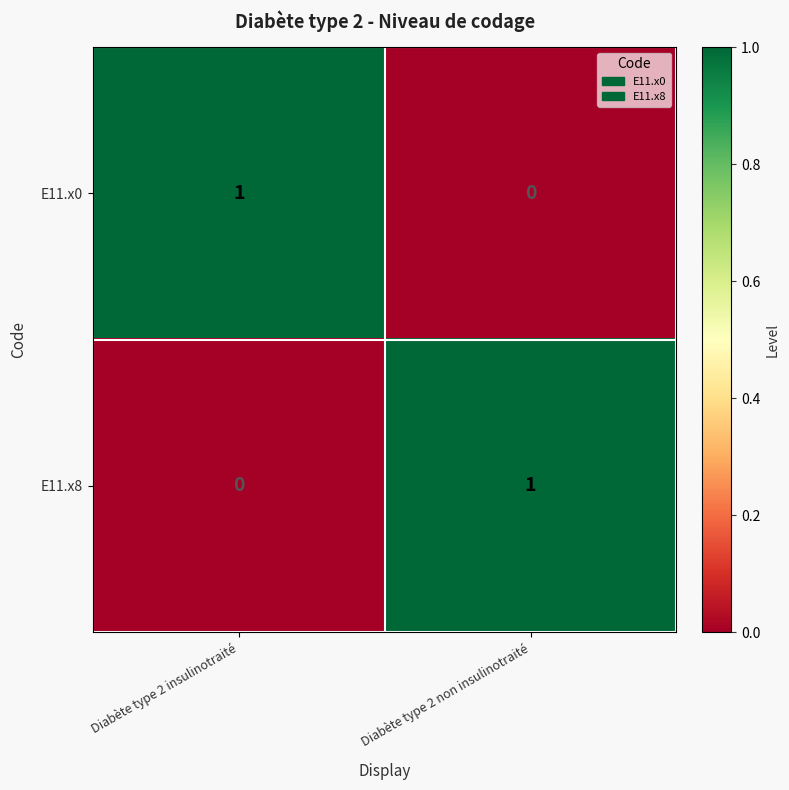

Where is E11.x8 nearest to the value 0?

Diabète type 2 insulinotraité